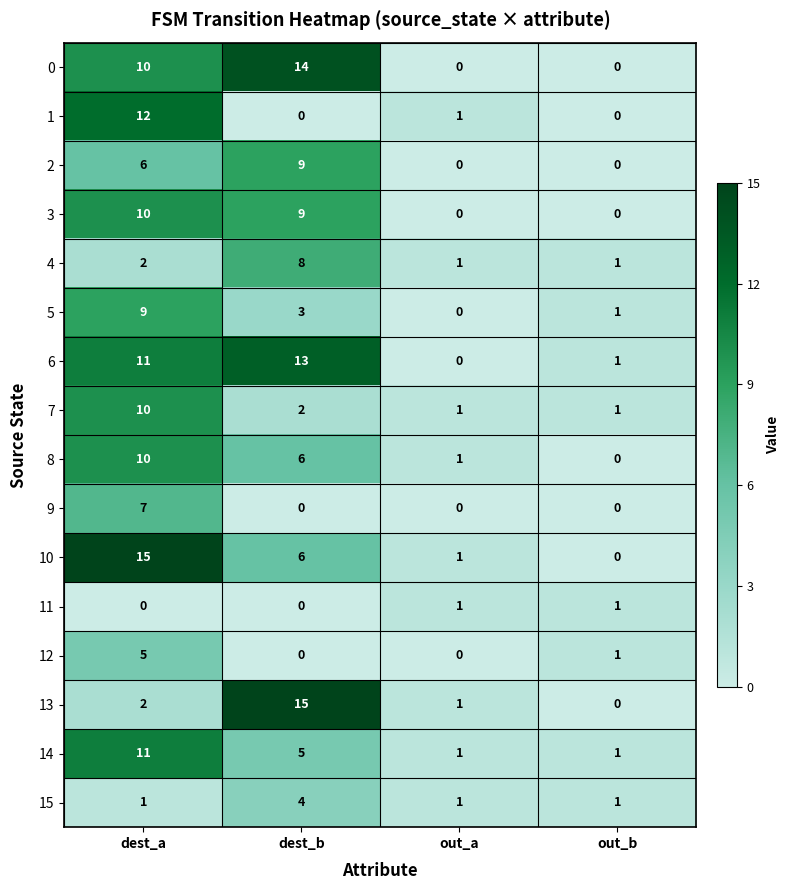

What is the spread (max minus min) of values at dest_b?

15